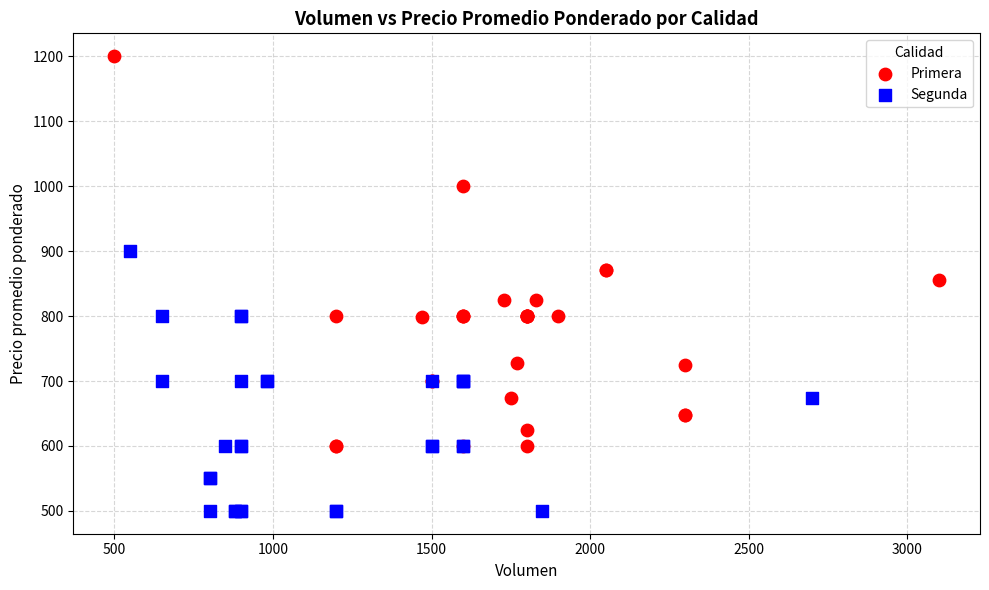

Which series has the widest spread of Y values?

Primera